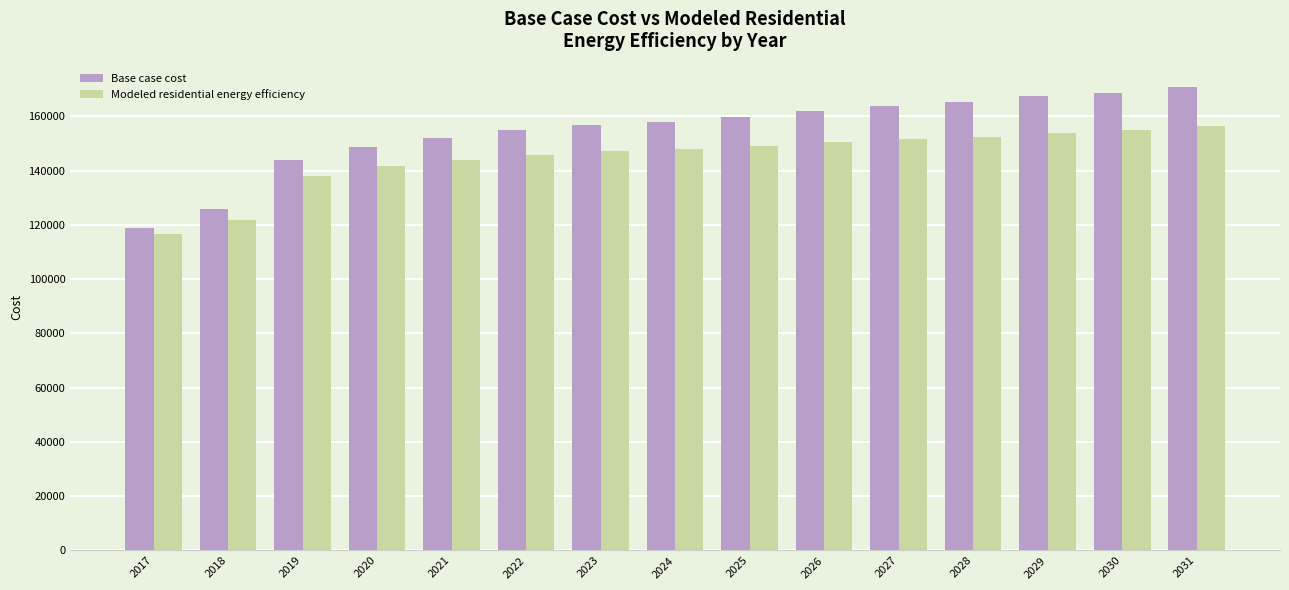

What is the difference between the maximum and second lowest values in the Base case cost series?

45134.8